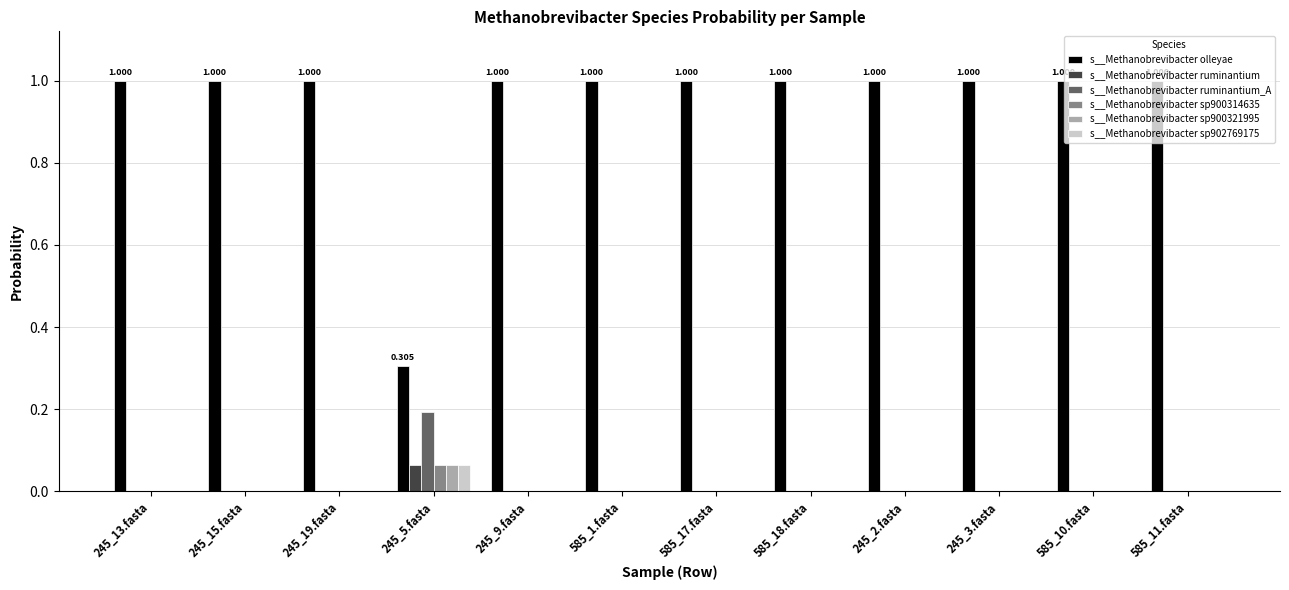

Which series has the largest total across all categories?

s__Methanobrevibacter olleyae